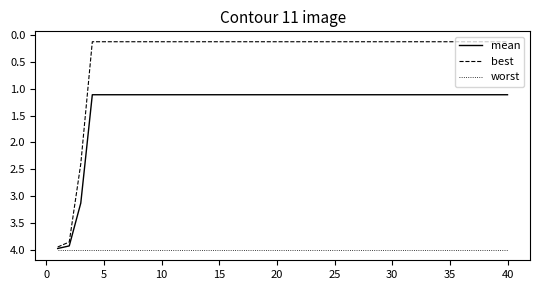

How many categories are shown in the chart?

40